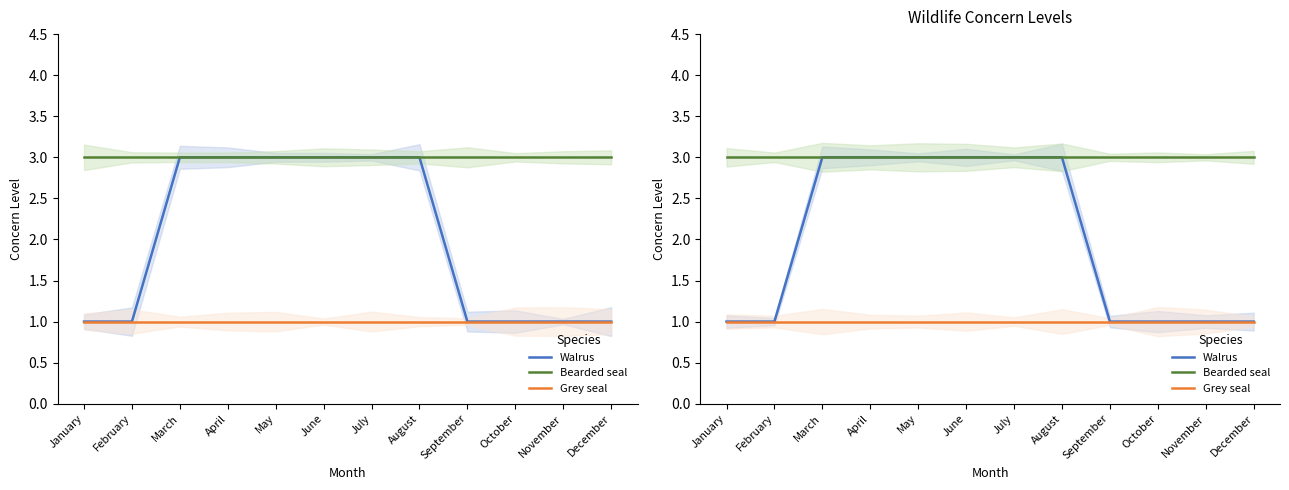

True or false: Grey seal and Bearded seal cross at least once.

False